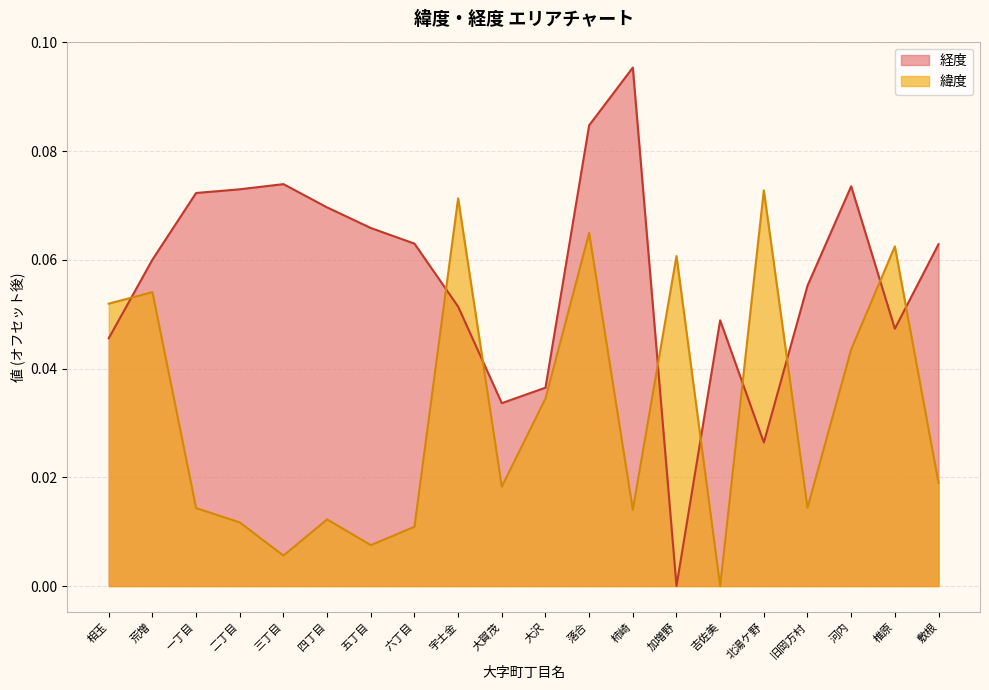

Count the number of data series in this chart.

2